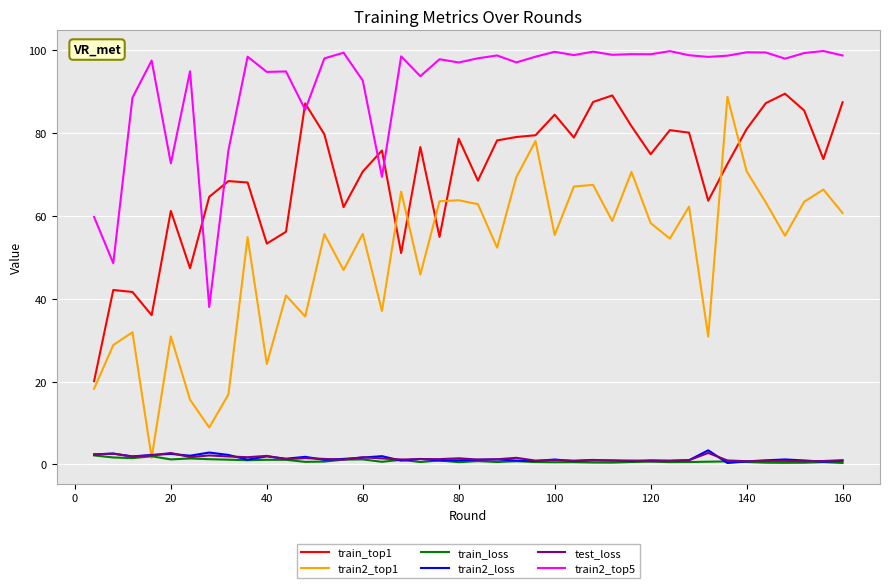

What is the average value of the train2_top5 series?

91.8